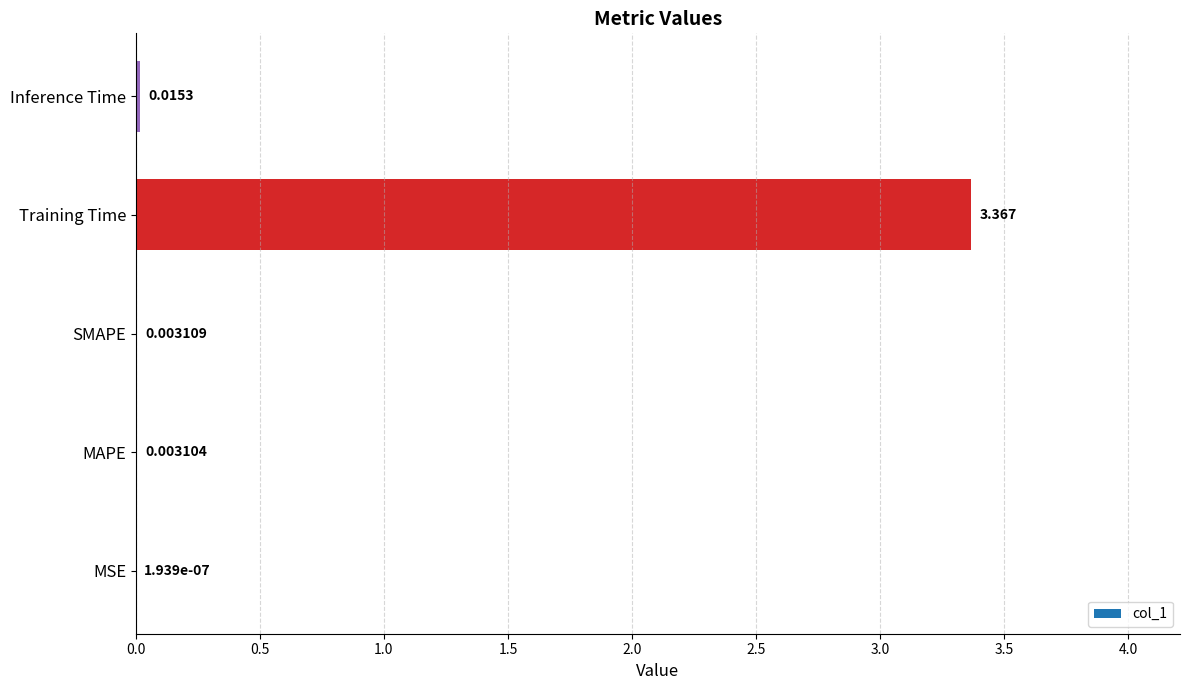

Which category has the highest value across all series?

Training Time